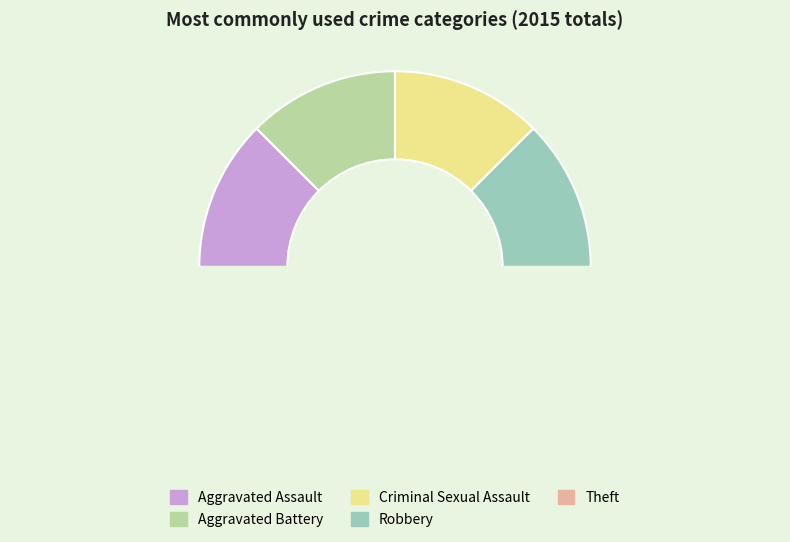

Which slice is the largest?

Theft